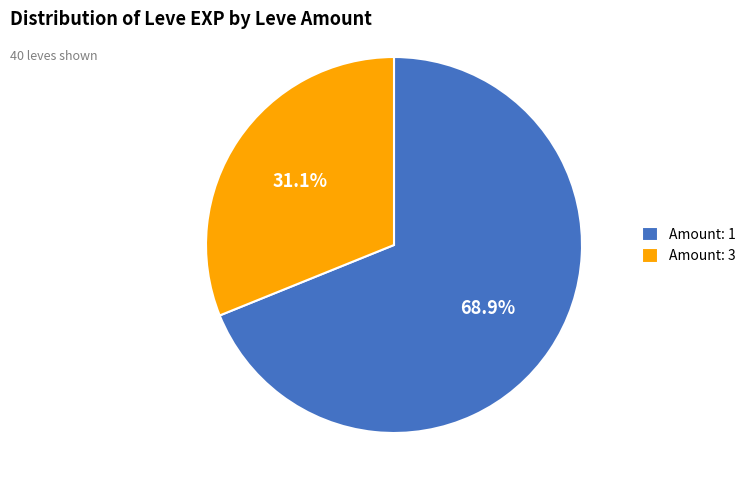

Which has a higher value, Amount: 1 or Amount: 3?

Amount: 1